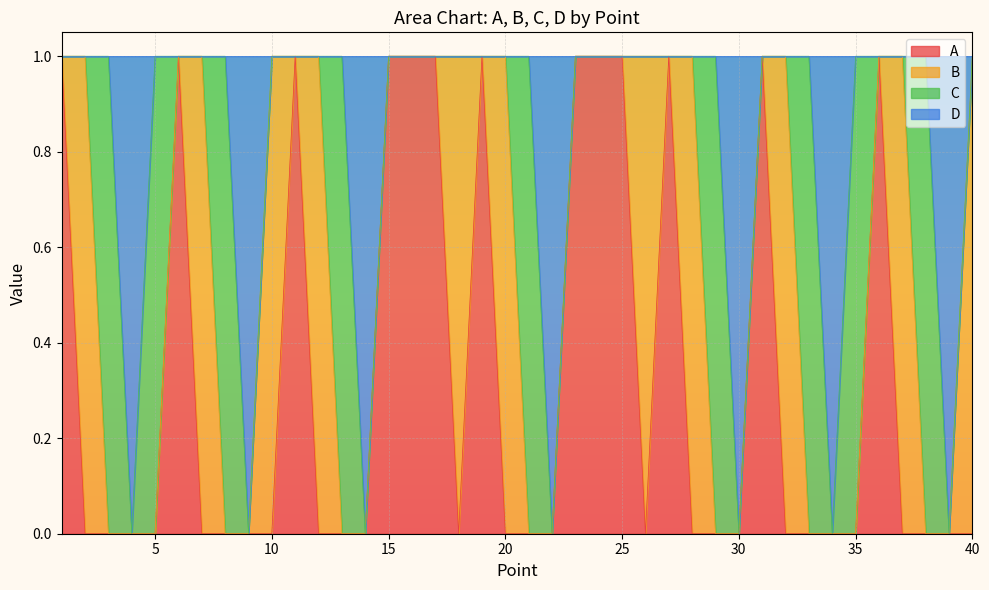

Which series has the largest total across all categories?

D